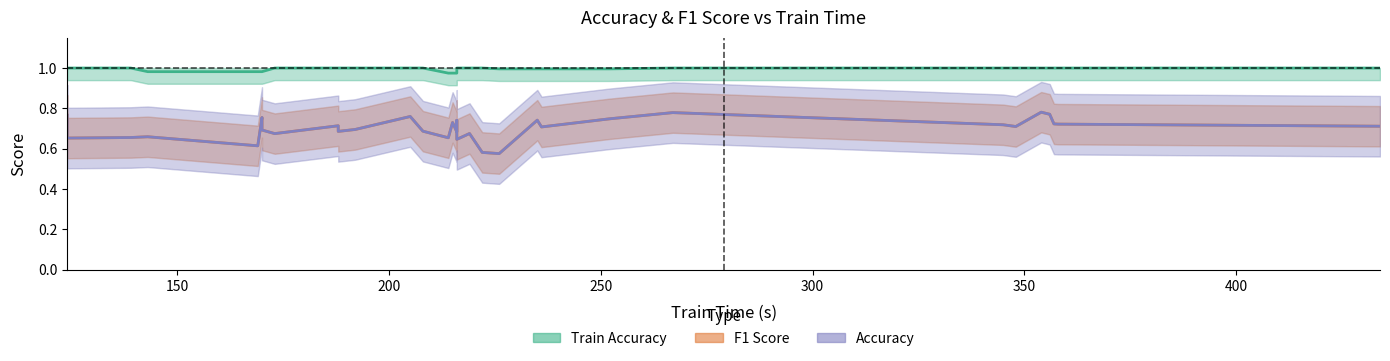

Count the Accuracy values in the range 0 to 1.

32